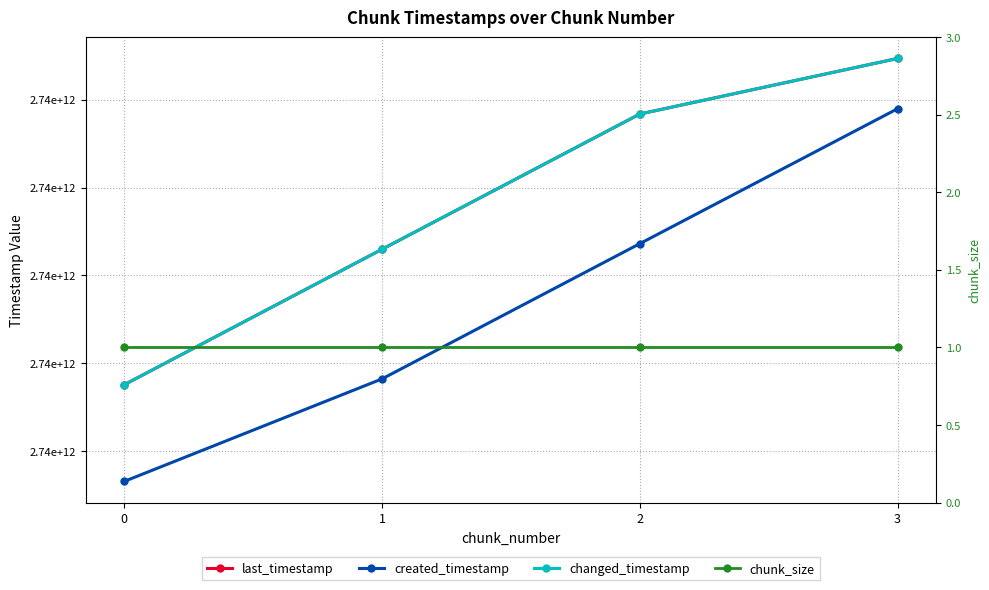

The value of last_timestamp at 0 is 1638179114954. True or false?

False